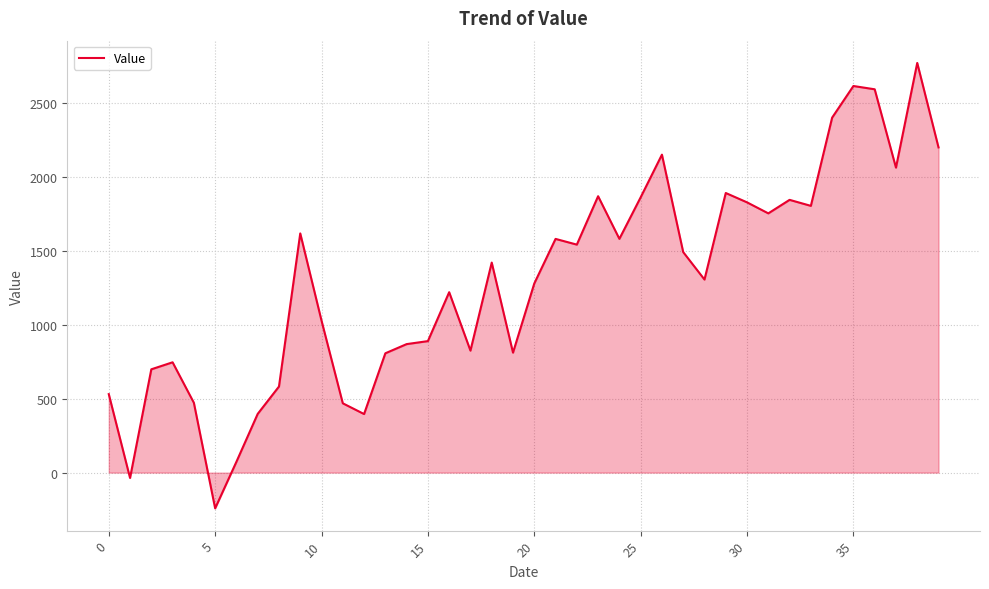

What is the maximum value shown in the chart?

2769.6